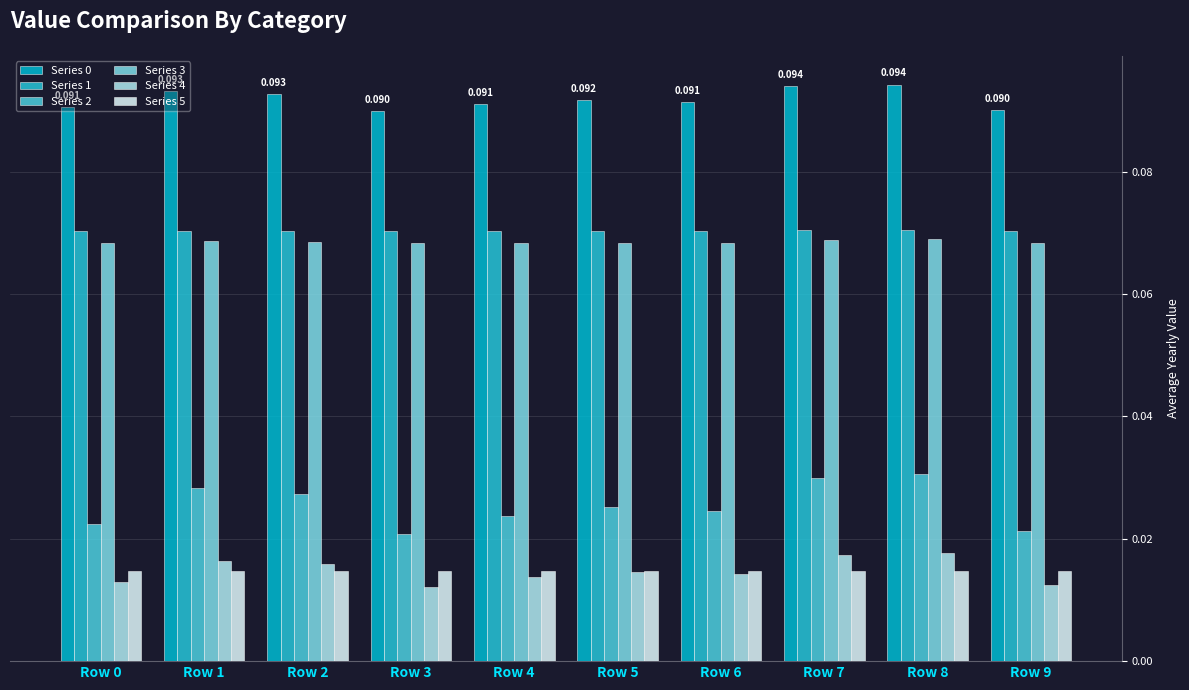

Which series changed the most between Row 2 and Row 6?

Series 2